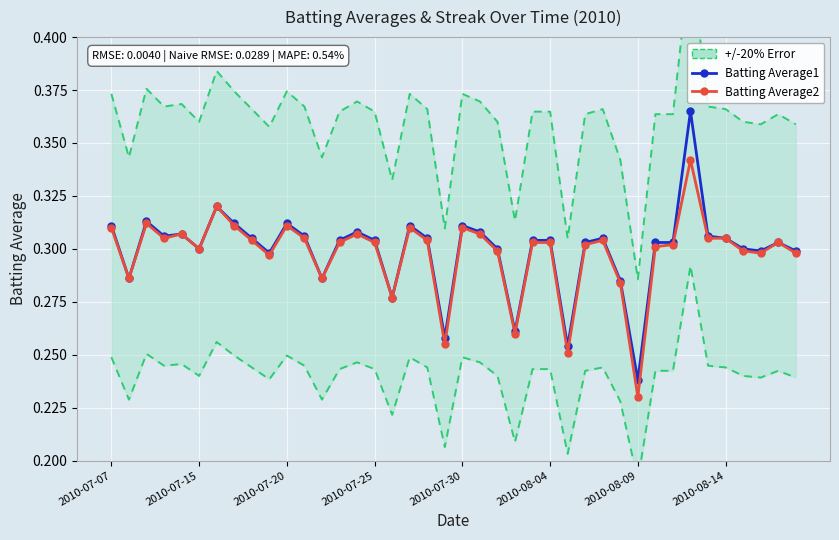

In Batting Average2, how many points are lower than both neighbors (excluding endpoints)?

11